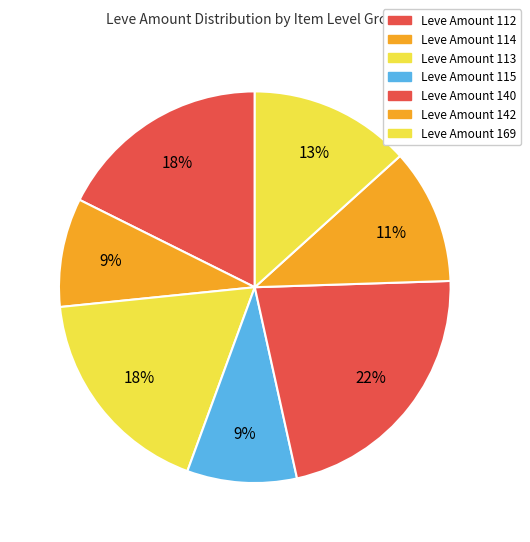

How many segments does this pie chart have?

7